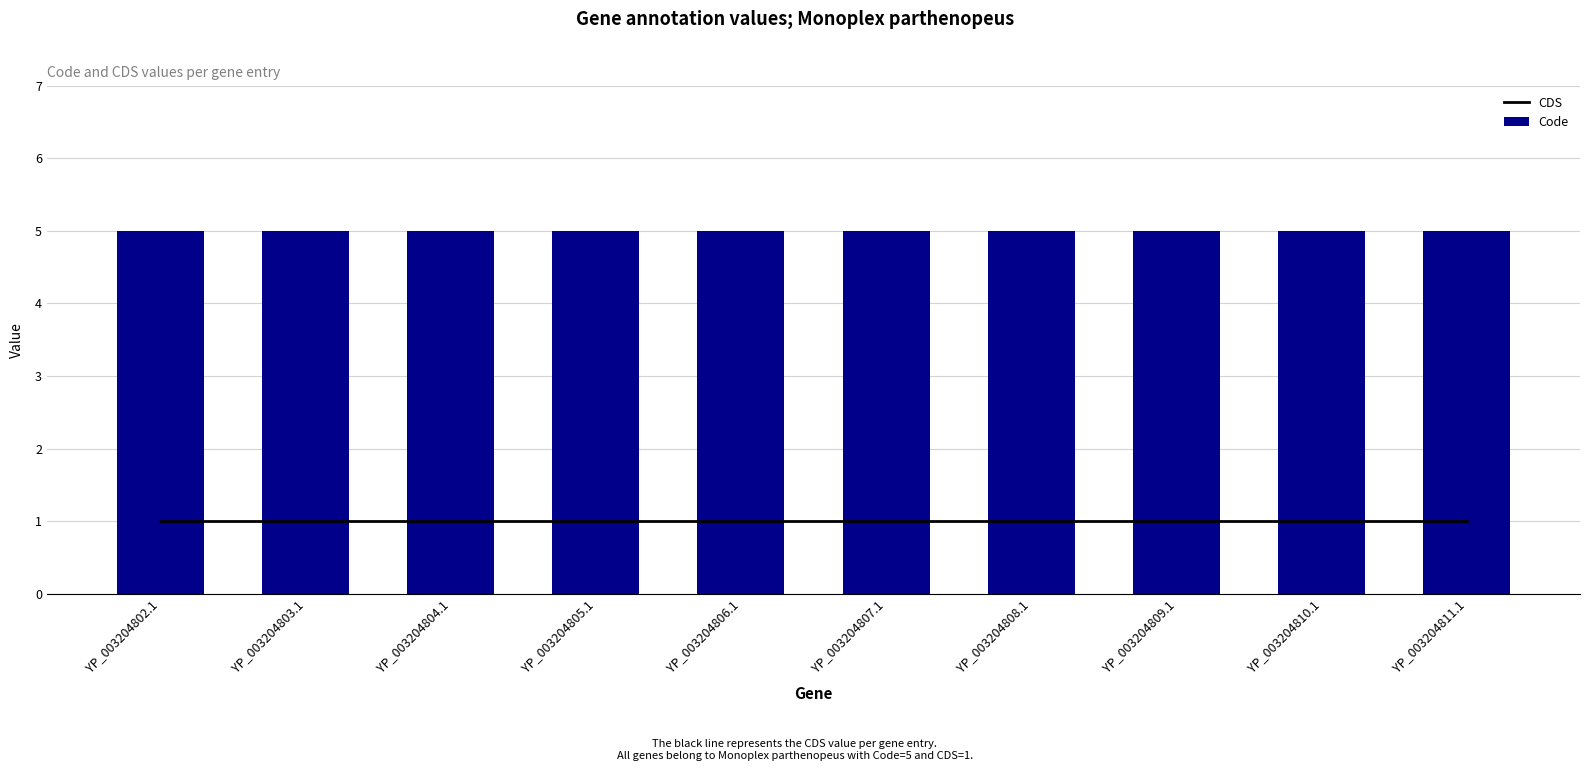

Rank the series by their average value, from highest to lowest.

Code, CDS